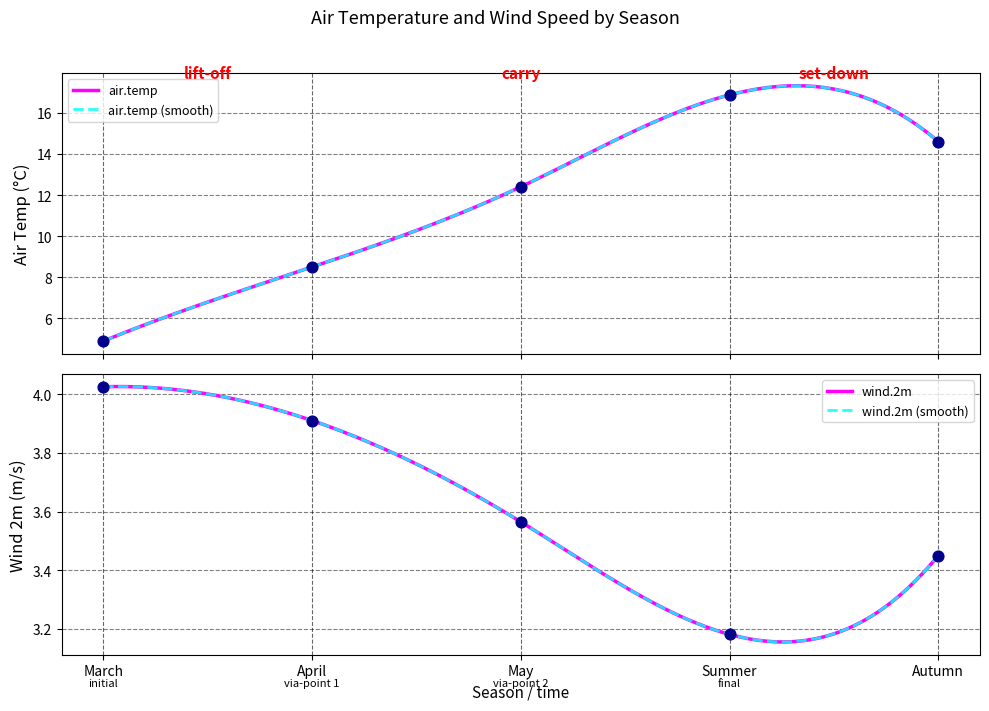

Which series has the largest total across all categories?

air.temp